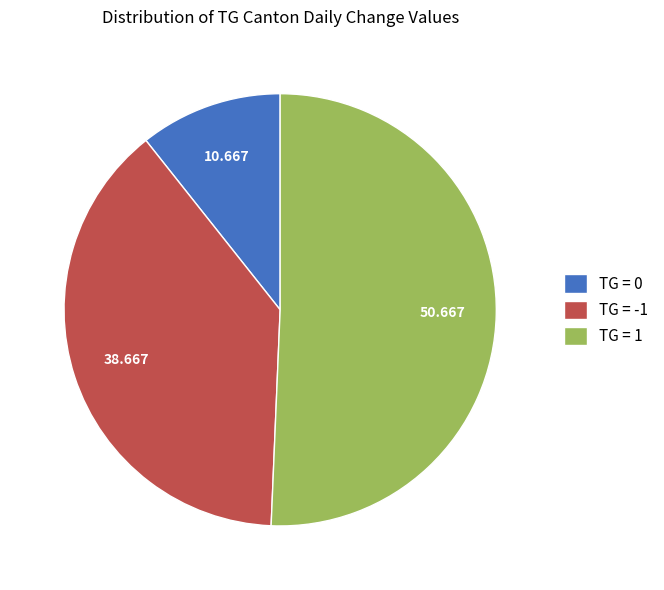

Count the number of slices in the pie.

3